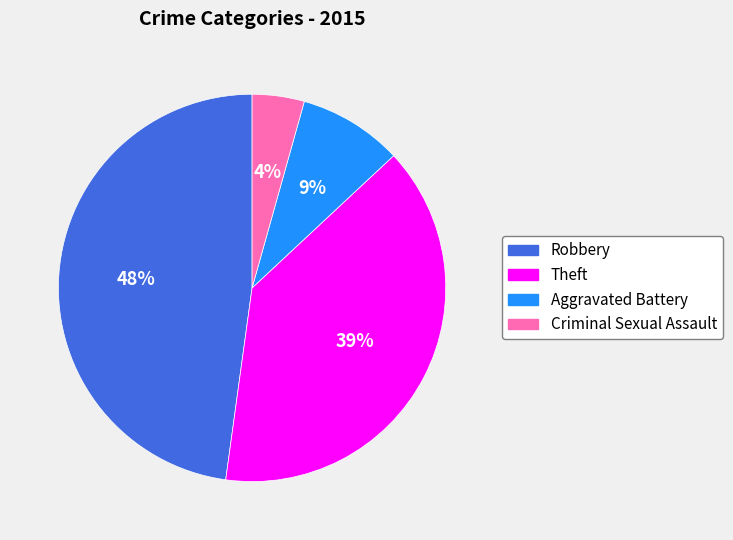

What is the ratio of the value at Criminal Sexual Assault to the value at Robbery?

0.1